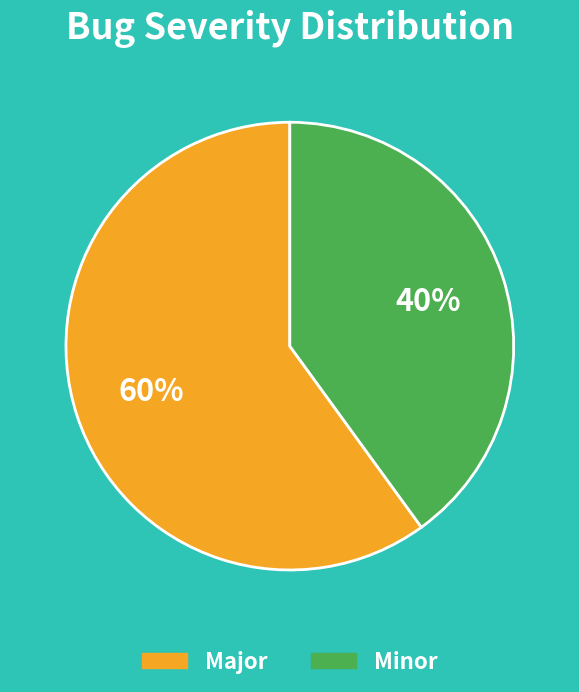

Which slice is the largest?

Major